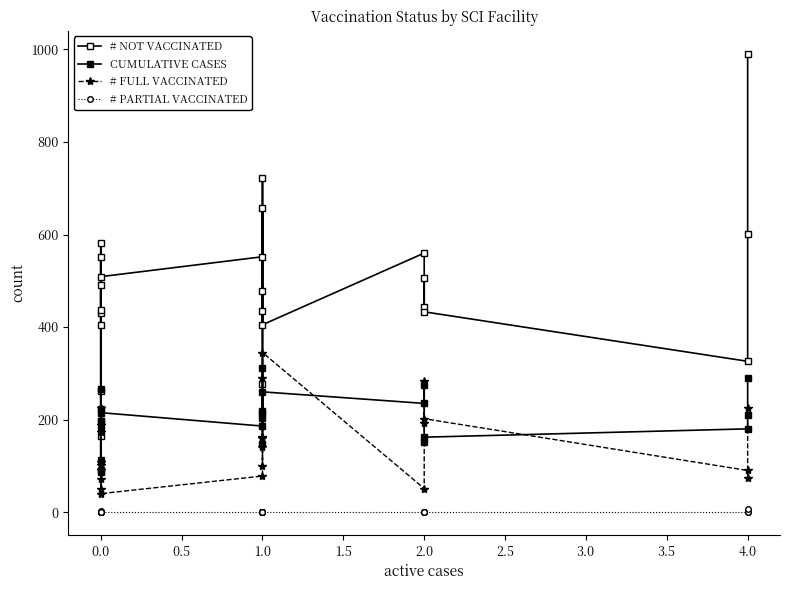

What is the greatest value displayed?

991